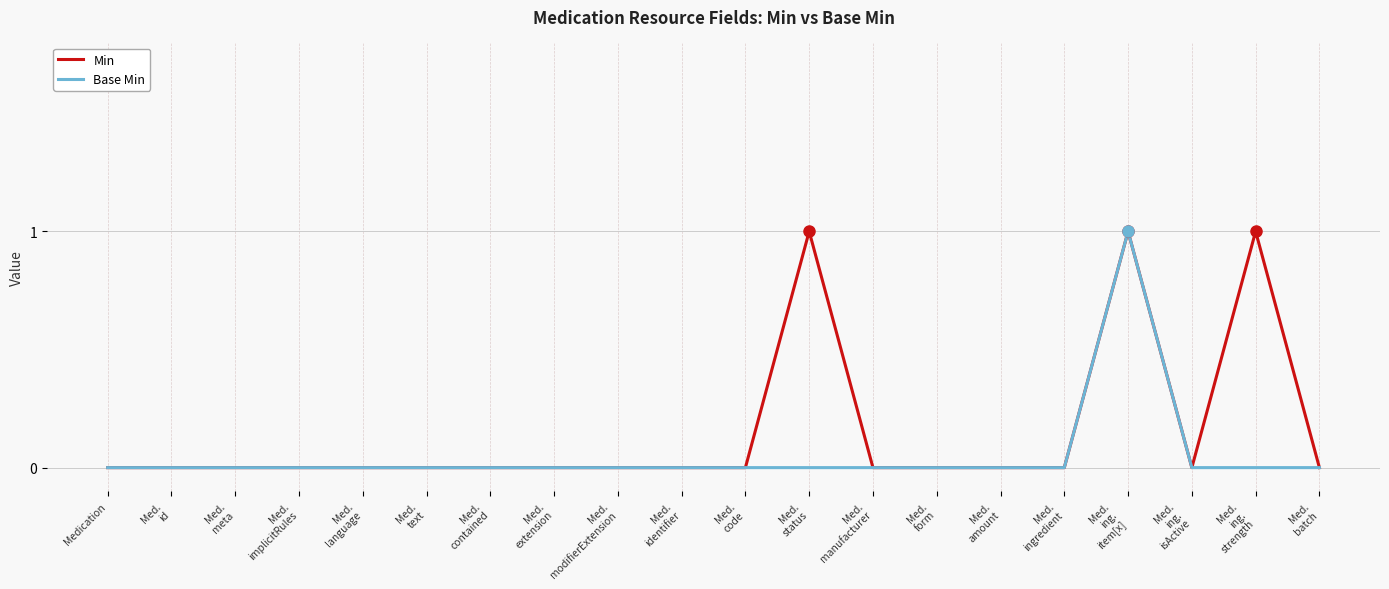

Which series has the largest total across all categories?

Min